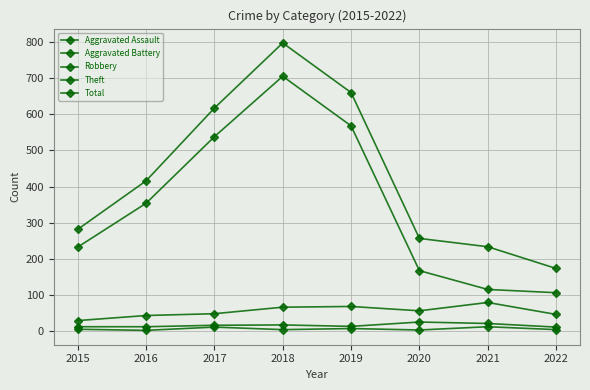

Reading right to left, extract all data points from this chart.

Aggravated Assault: 2022=5	2021=13	2020=4	2019=8	2018=5	2017=12	2016=3	2015=6
Aggravated Battery: 2022=12	2021=22	2020=26	2019=14	2018=18	2017=17	2016=13	2015=13
Robbery: 2022=47	2021=80	2020=57	2019=69	2018=67	2017=49	2016=44	2015=30
Theft: 2022=107	2021=116	2020=168	2019=568	2018=705	2017=538	2016=354	2015=233
Total: 2022=174	2021=234	2020=257	2019=660	2018=797	2017=617	2016=416	2015=282